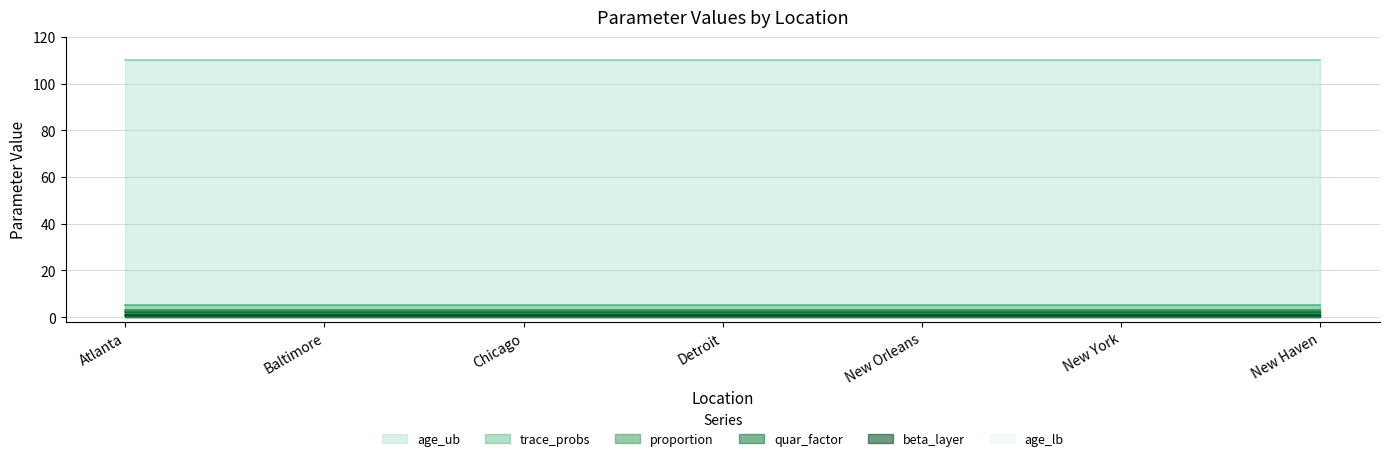

At which category is the sum across all series the highest?

Atlanta